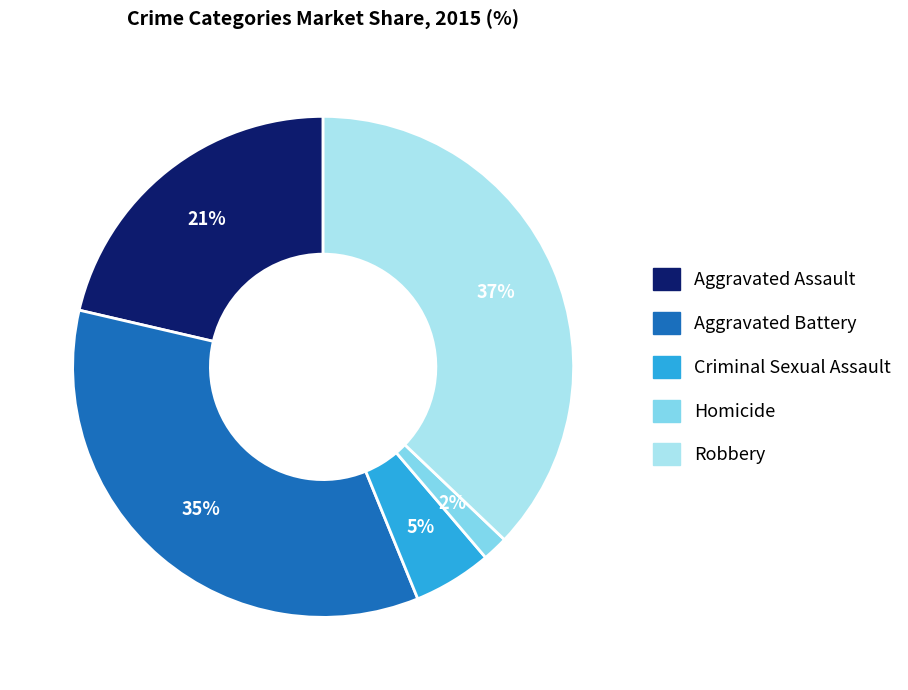

Which slice is the largest?

Robbery